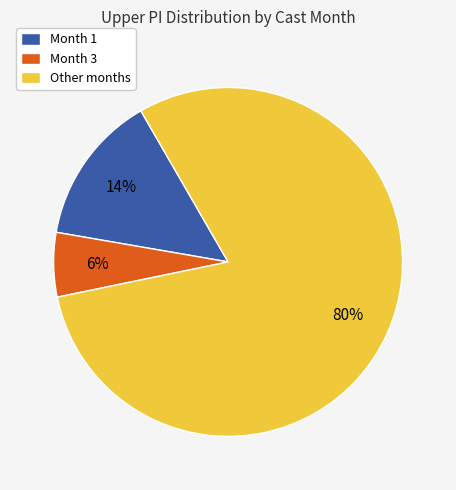

Does Month 1 represent more than half of the total?

No